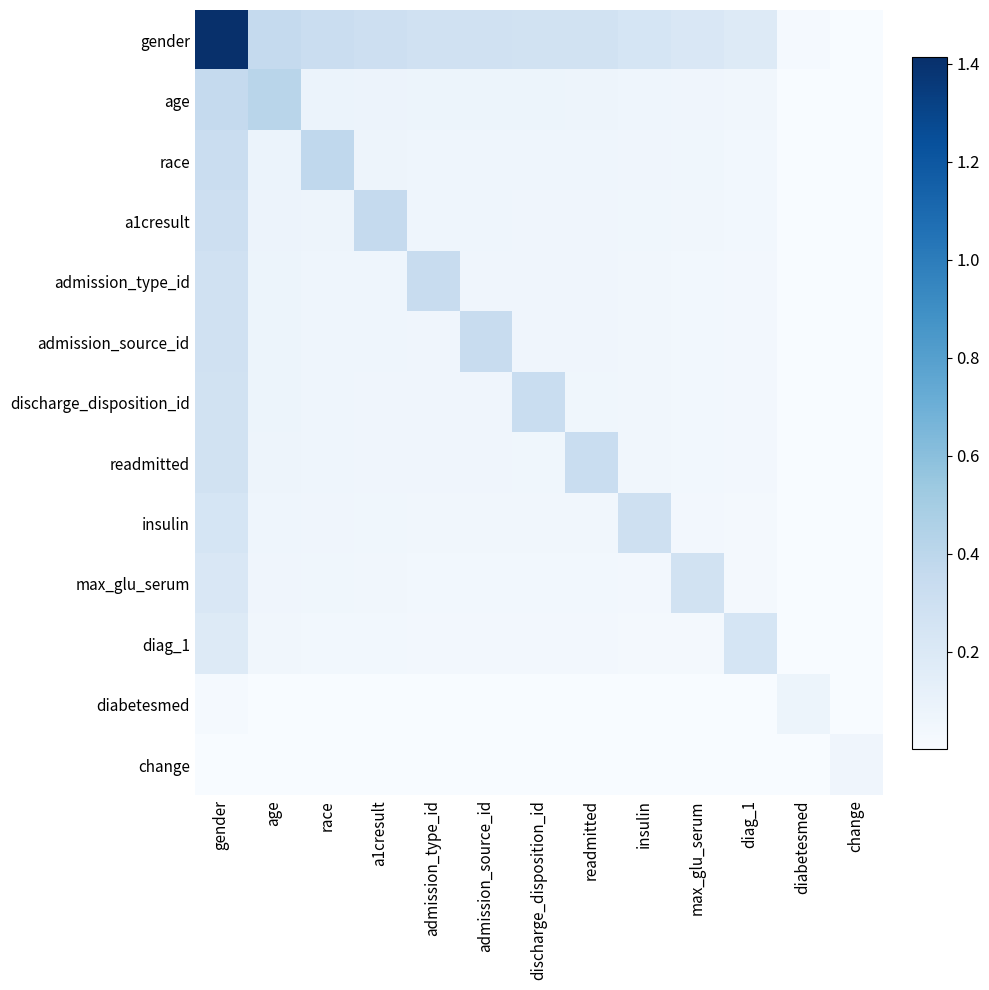

What is the total value across all series at a1cresult?

1.2